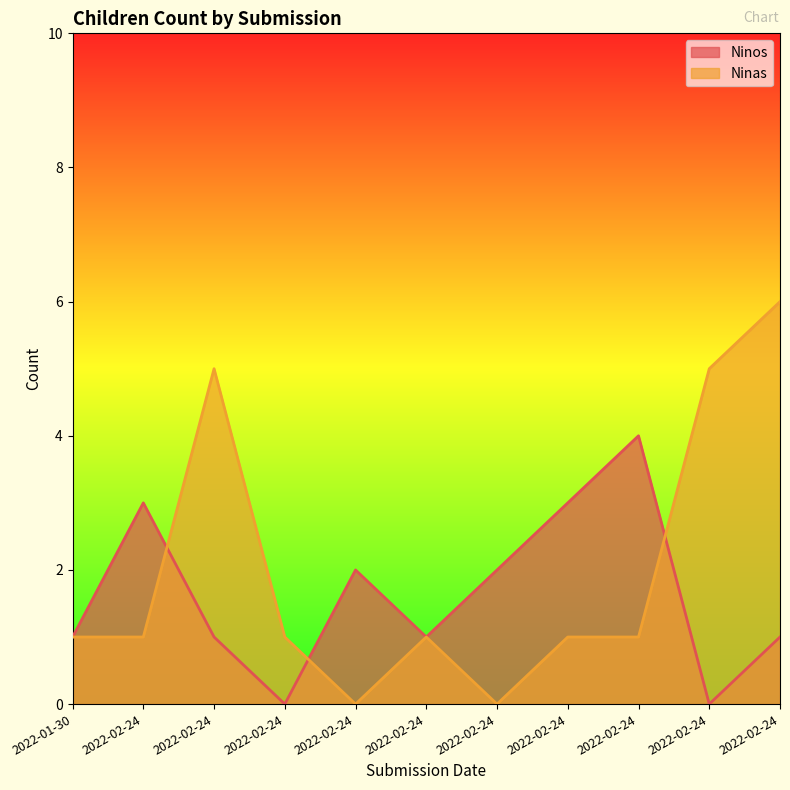

How many values in Ninas are above zero?

9